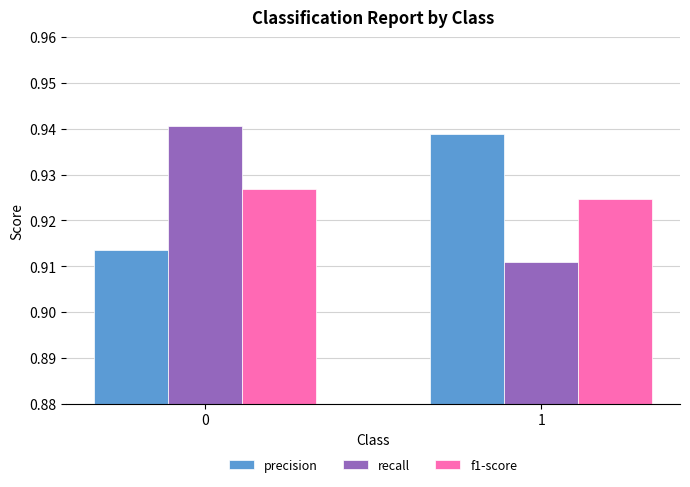

Between 0 and 1, which series saw the biggest shift?

recall